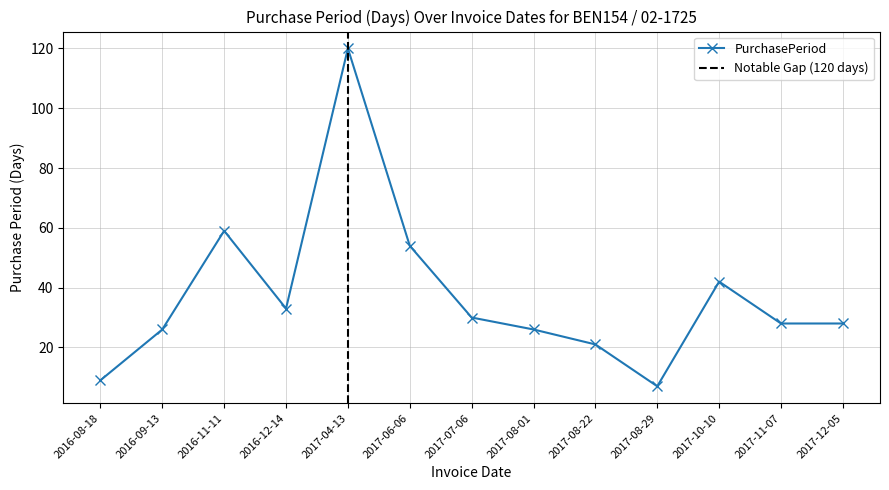

What is the sum of all values?

483